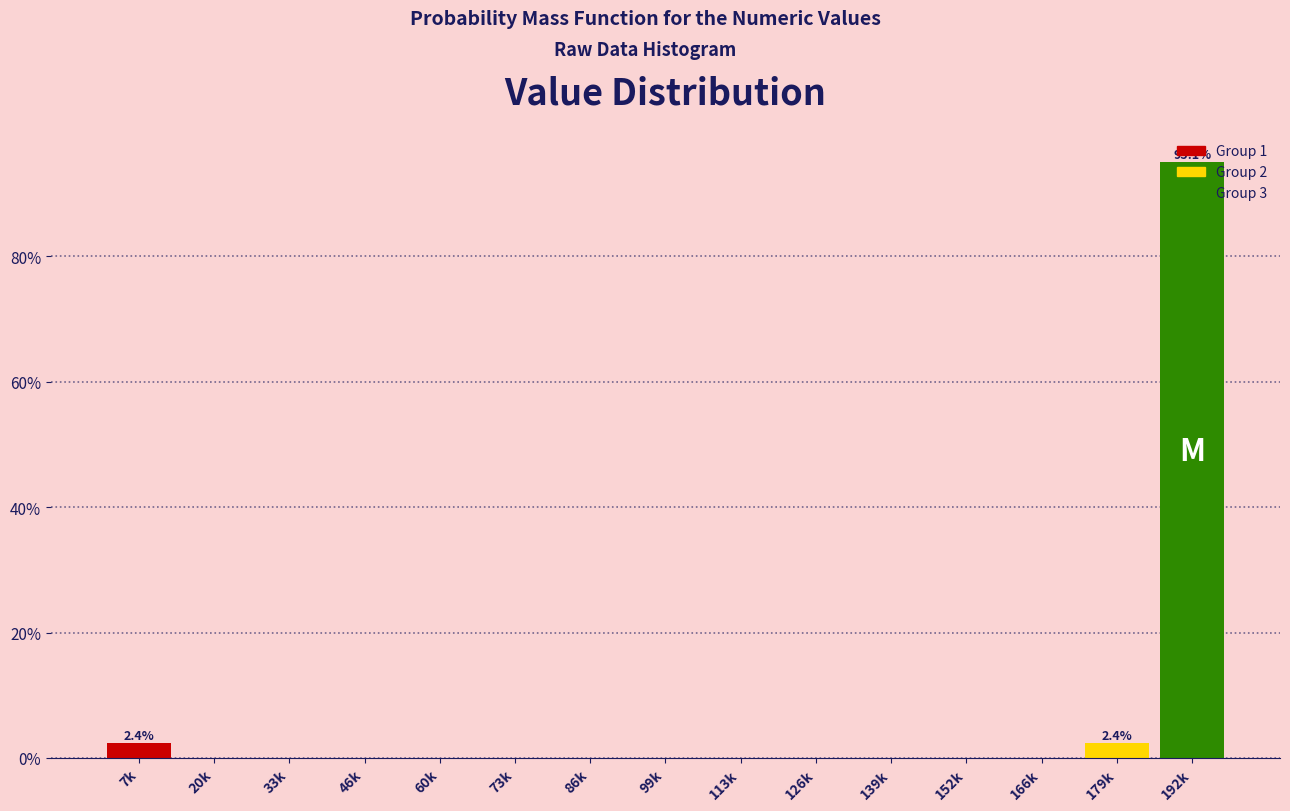

The value at 99k is 59.2. True or false?

False